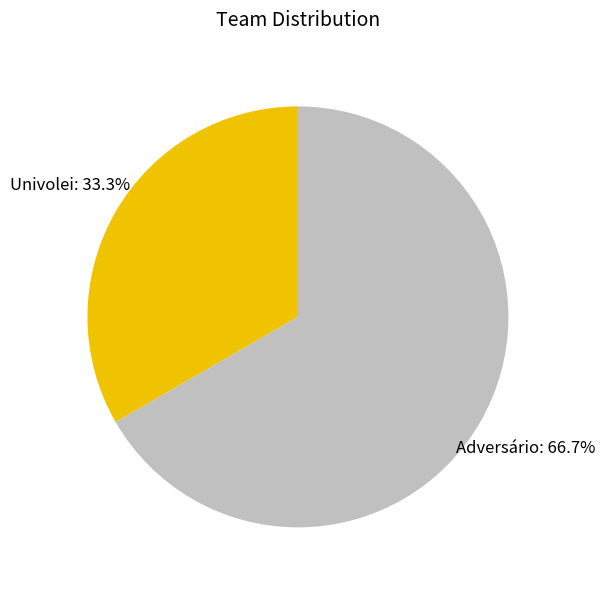

Which slice is the smallest?

Univolei